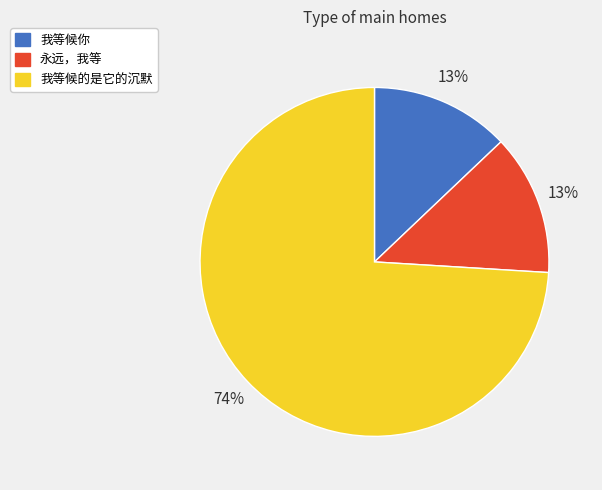

What is the largest slice in the pie chart?

我等候的是它的沉默